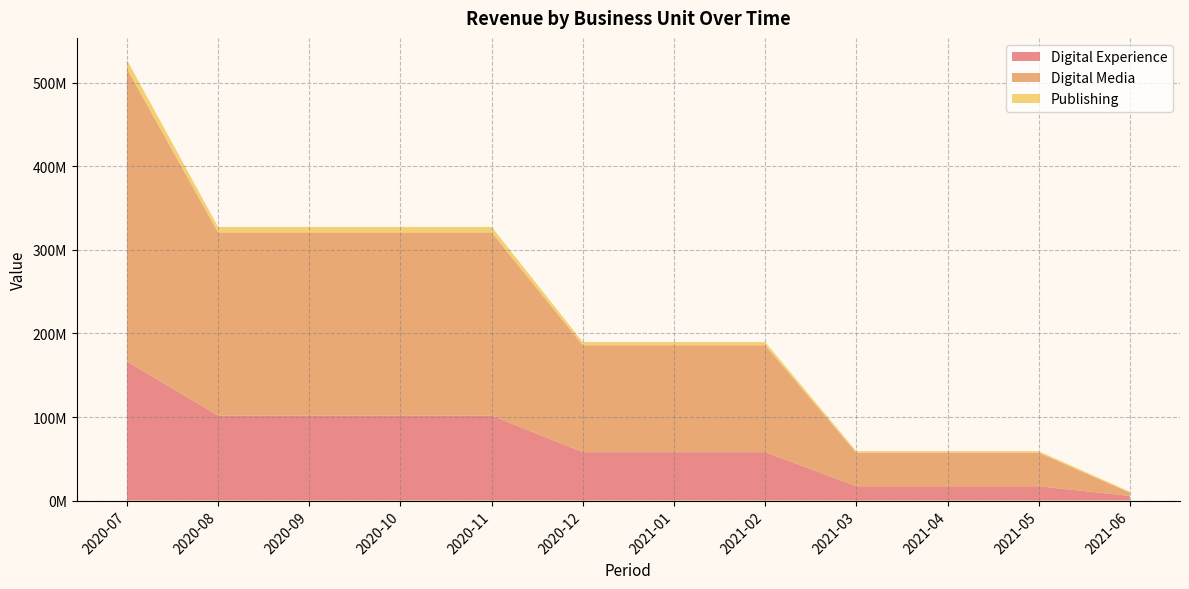

Reading left to right, transcribe all the data shown in this chart.

Digital Experience: 166494464.9	101767913.1	101767913.1	101767913.1	101767913.1	57940850.8	57940850.8	57940850.8	17129365.1	17129365.1	17129365.1	5578098.0
Digital Media: 350632536.0	219178003.7	219178003.7	219178003.7	219178003.7	127925194.3	127925194.3	127925194.3	40233816.3	40233816.3	40233816.3	3974704.3
Publishing: 10332428.0	6642776.3	6642776.3	6642776.3	6642776.3	3904775.3	3904775.3	3904775.3	1779139.3	1779139.3	1779139.3	1093496.3